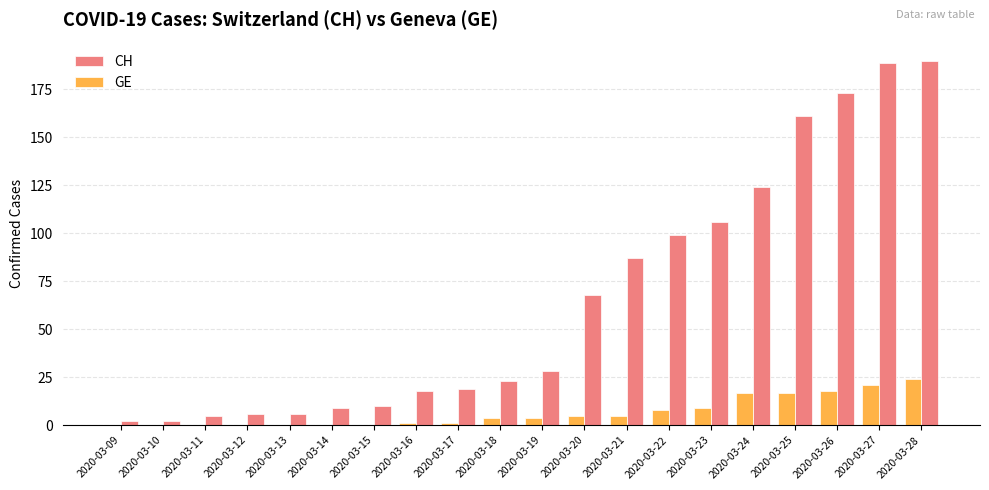

Is it true that GE equals 1 at 2020-03-17?

True